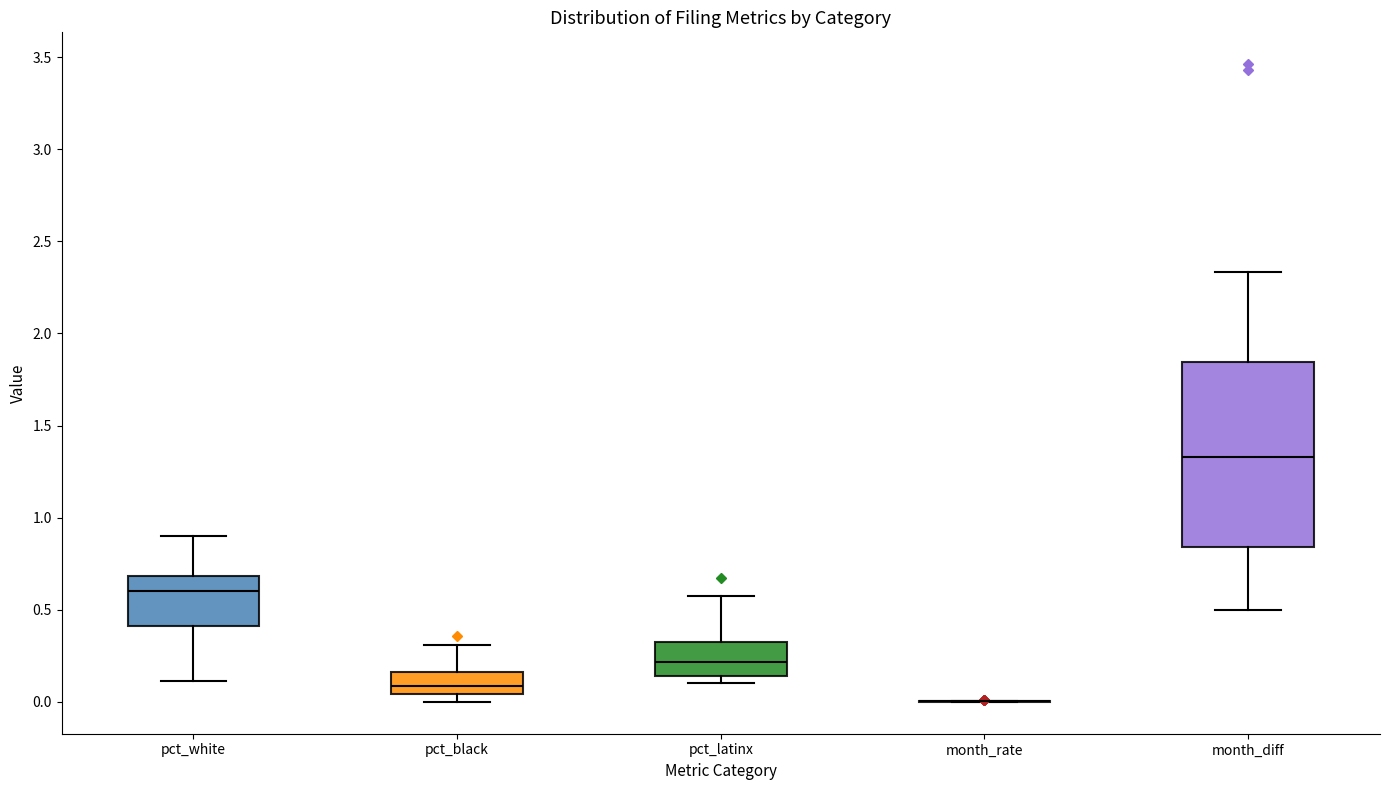

Comparing the boxes themselves (not the whiskers), which one is the tallest?

month_diff